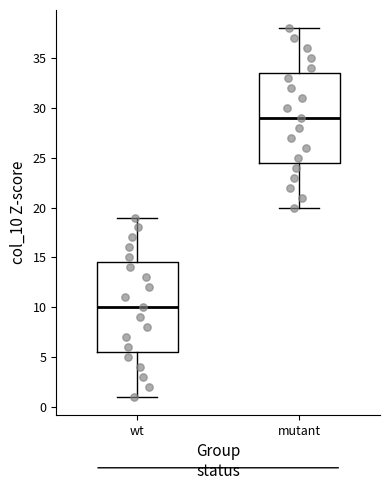

Where does the lower whisker of the box for wt end on the y-axis? The values are not printed on the chart, so give them approximately, as read against the axis.

1.0